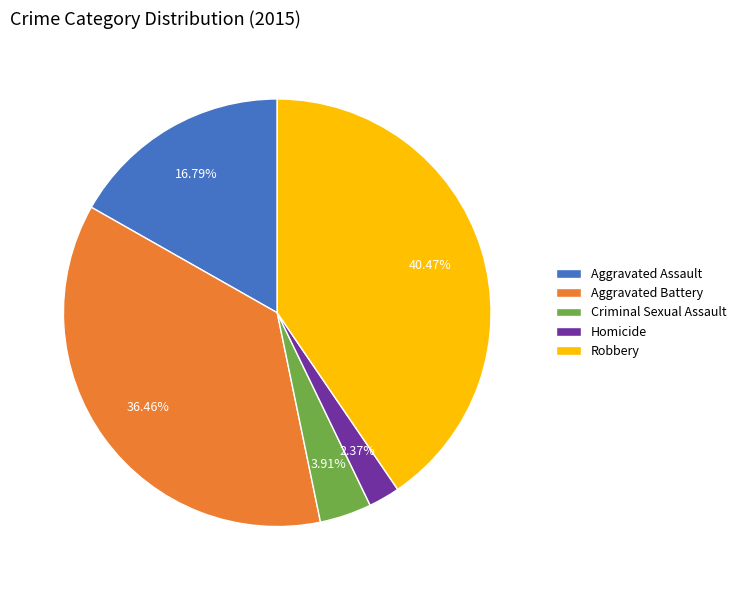

To the nearest percent, what portion does Criminal Sexual Assault represent?

4%